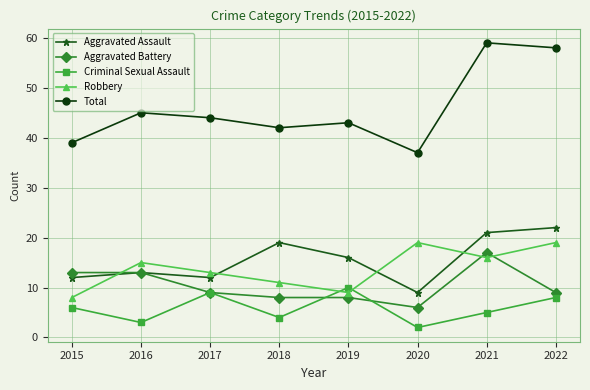

What is the average value of the Robbery series?

14